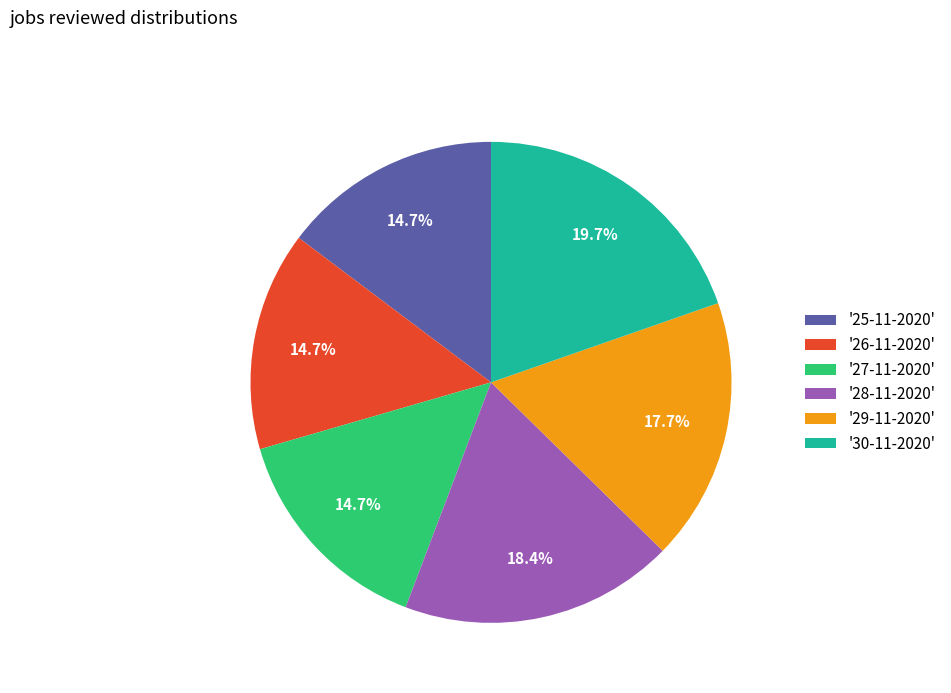

How many segments does this pie chart have?

6